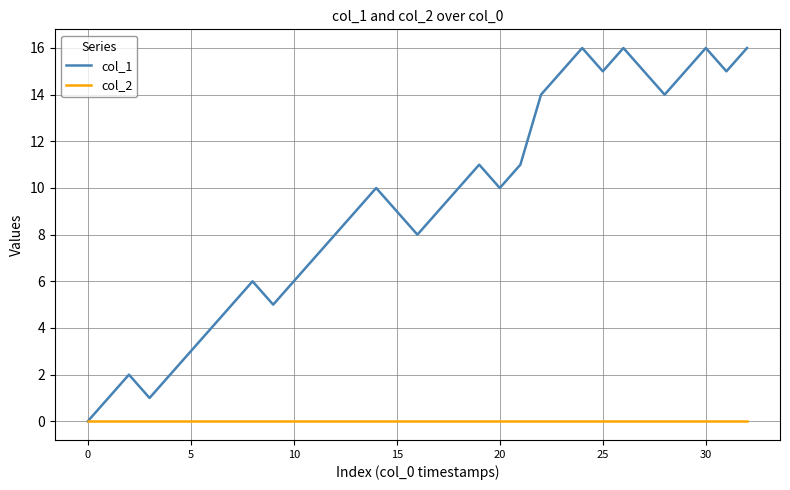

Which series has the largest range (max minus min)?

col_1